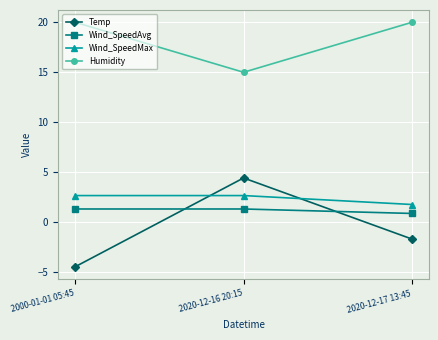

Count the Wind_SpeedAvg values in the range 0 to 1.

1